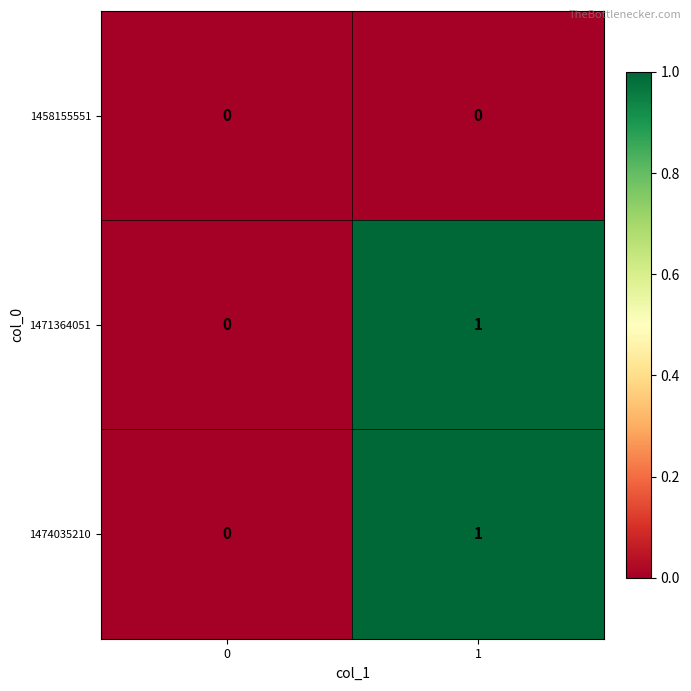

Reading right to left, what are all the values shown in this chart?

1458155551: 1=0	0=0
1471364051: 1=1	0=0
1474035210: 1=1	0=0